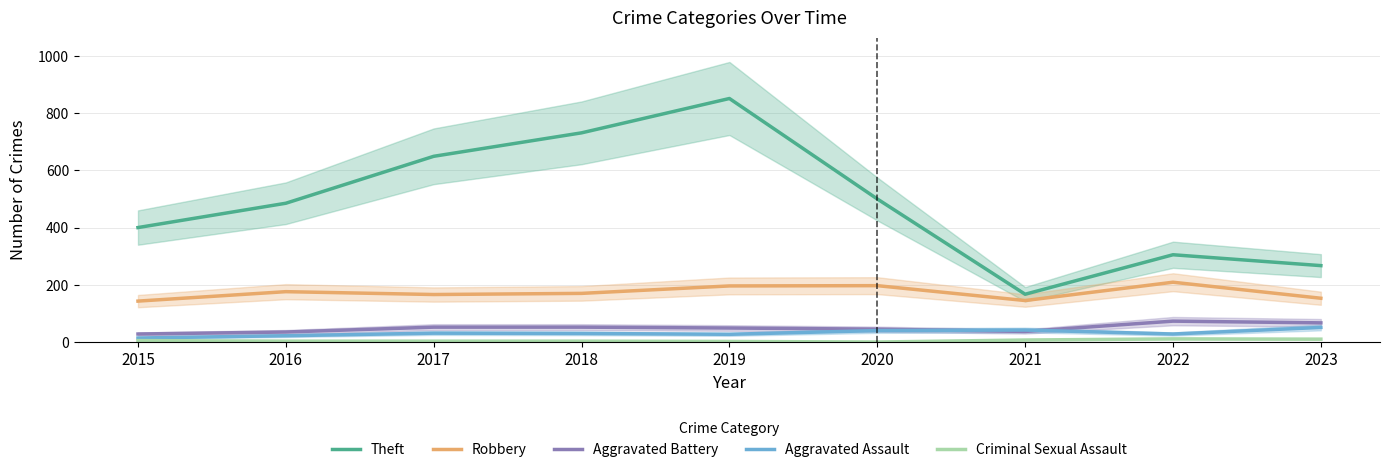

True or false: Robbery has a value of 94 at 2017.

False